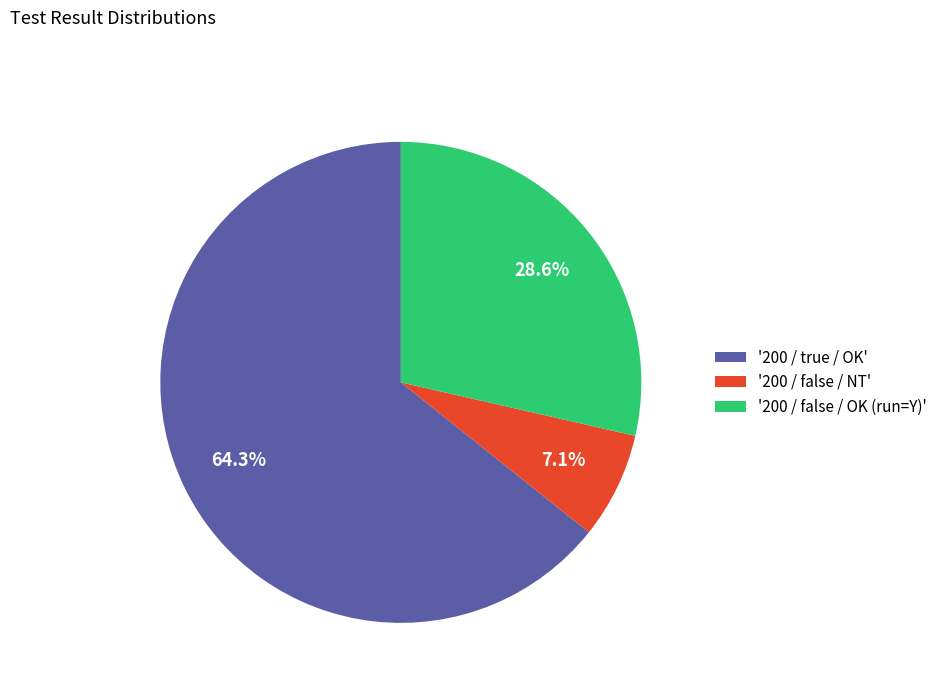

How many segments does this pie chart have?

3